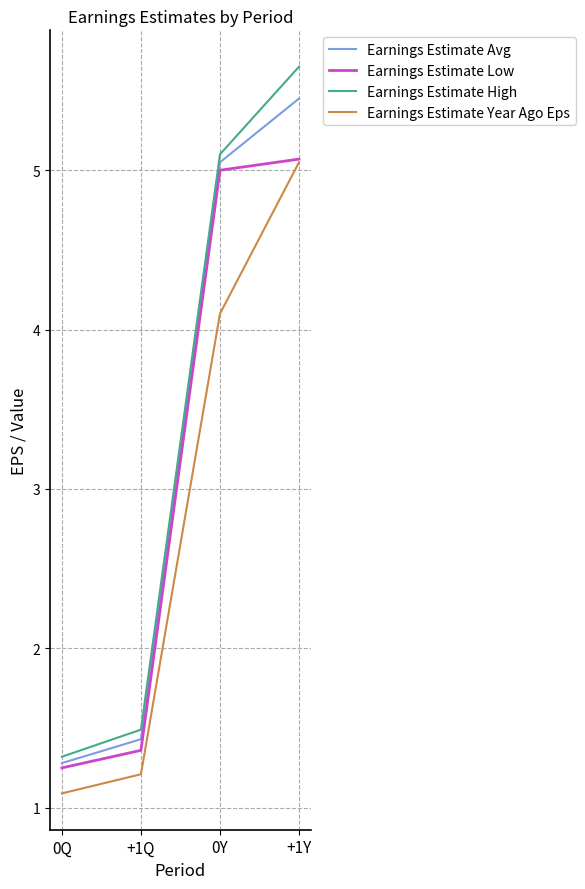

What is the total value across all series at 0Q?

4.9